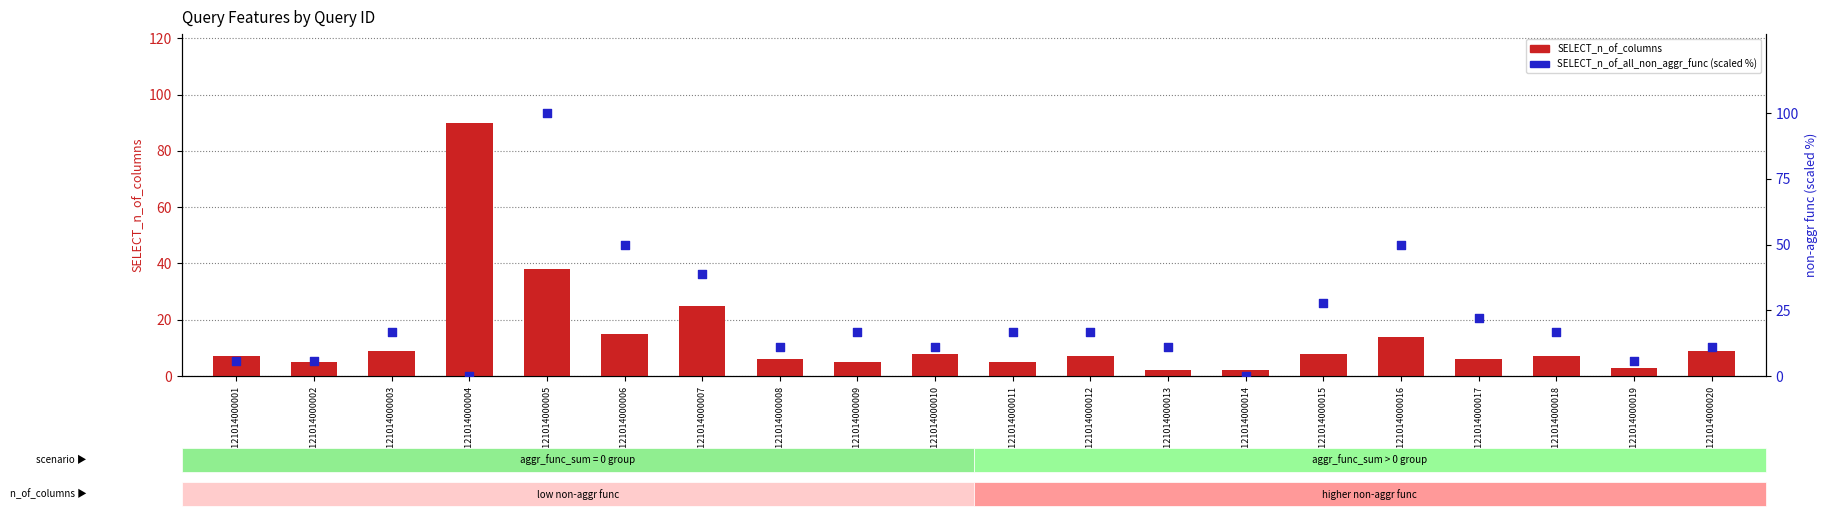

At which category is the sum across all series the highest?

2311121014000005